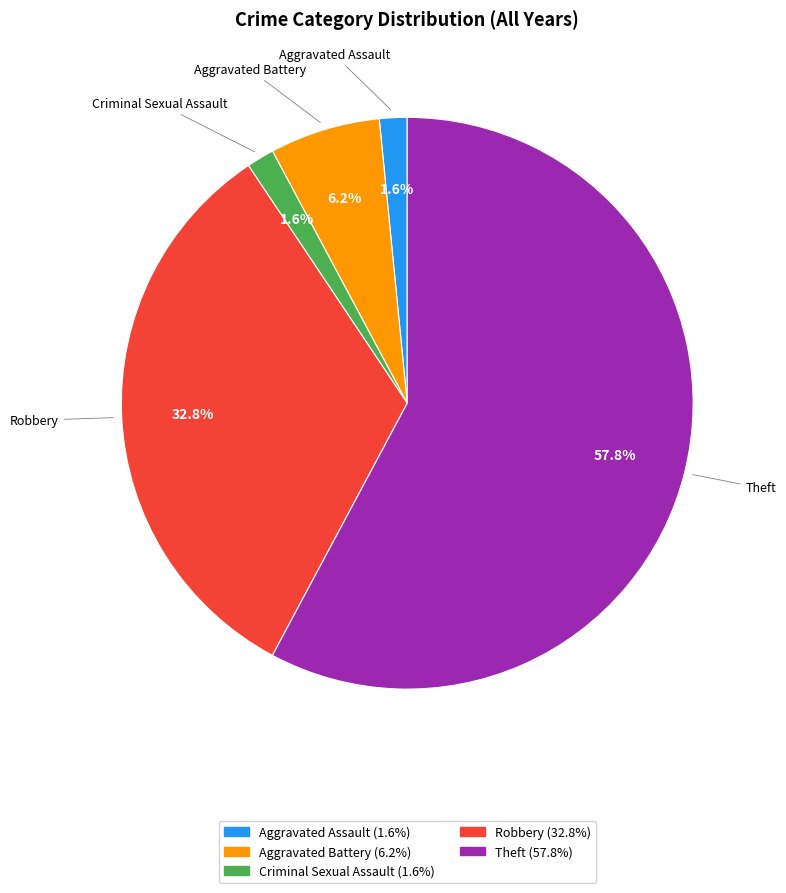

To the nearest percent, what is the difference between the largest and smallest slice percentages?

56%